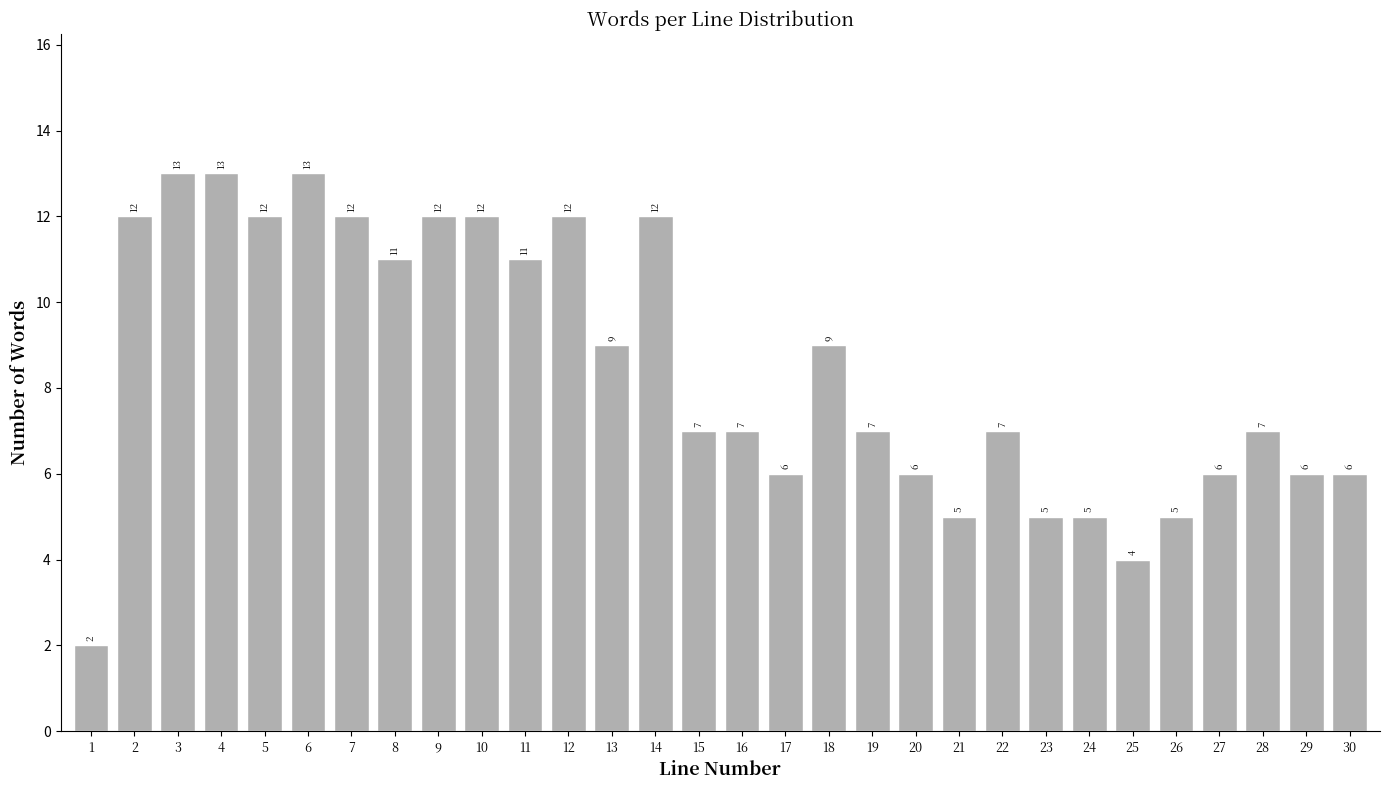

Reading right to left, what are all the values shown in this chart?

30=6	29=6	28=7	27=6	26=5	25=4	24=5	23=5	22=7	21=5	20=6	19=7	18=9	17=6	16=7	15=7	14=12	13=9	12=12	11=11	10=12	9=12	8=11	7=12	6=13	5=12	4=13	3=13	2=12	1=2